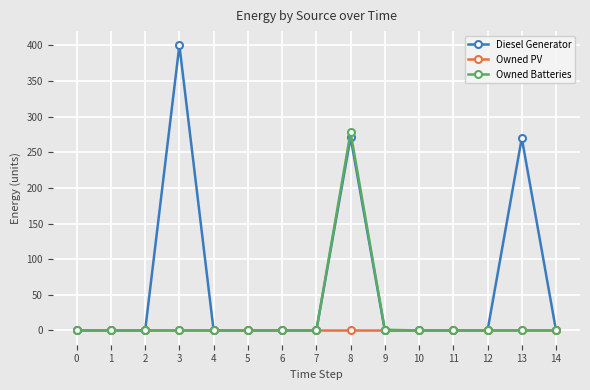

Which series has the widest spread of values?

Diesel Generator